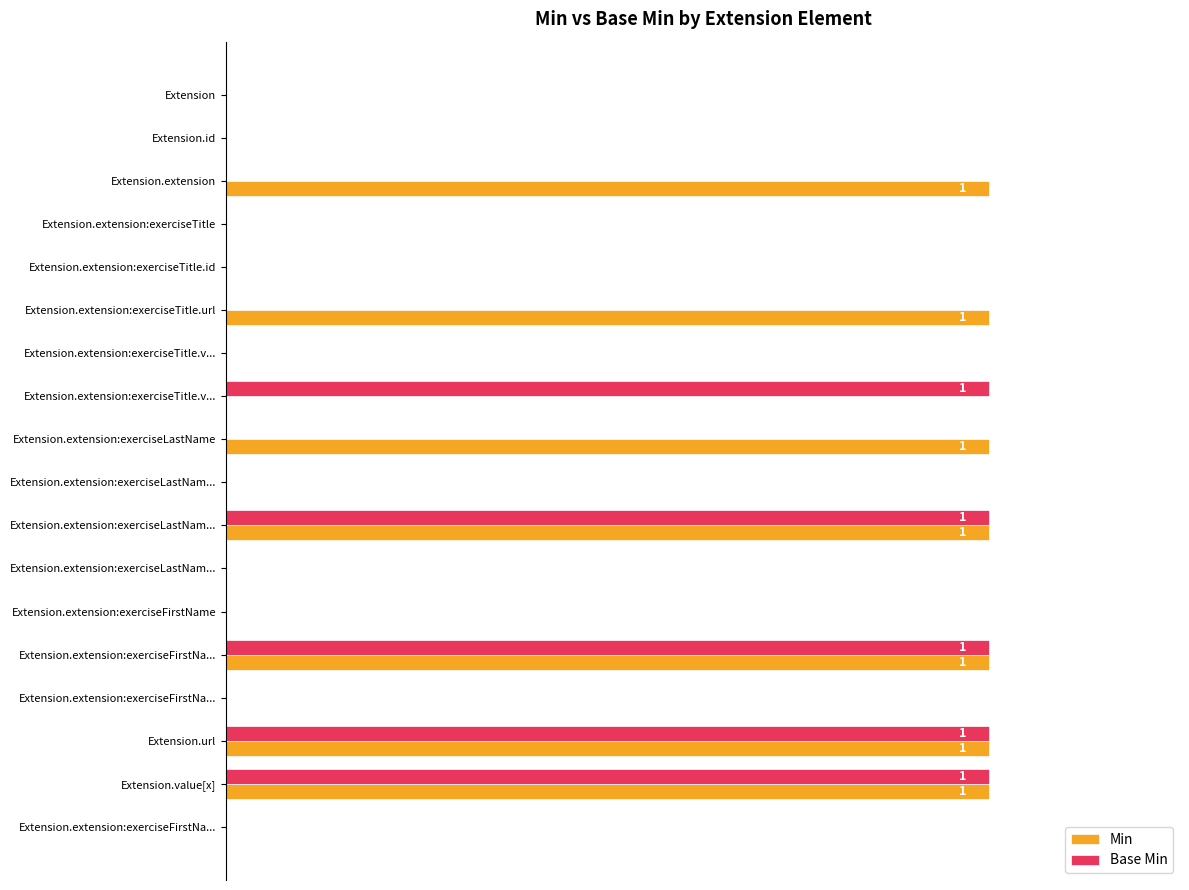

Rank the series by their average value, from lowest to highest.

Base Min, Min